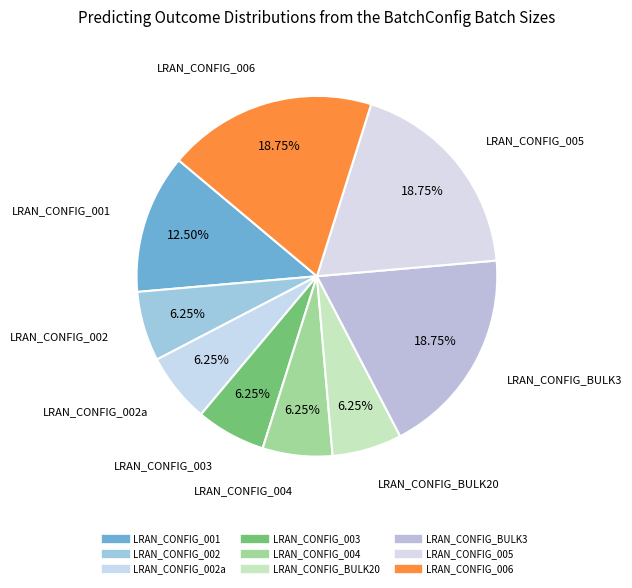

Is there a majority slice in this chart?

No